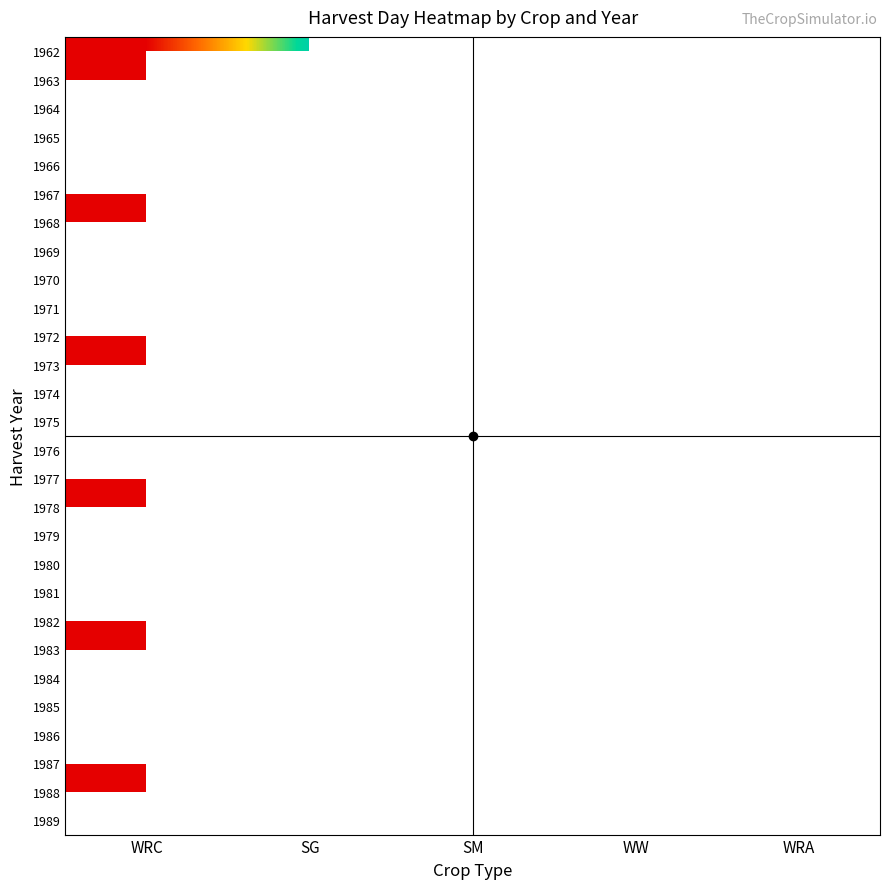

True or false: 1979 has a value of 322.8 at WW.

False